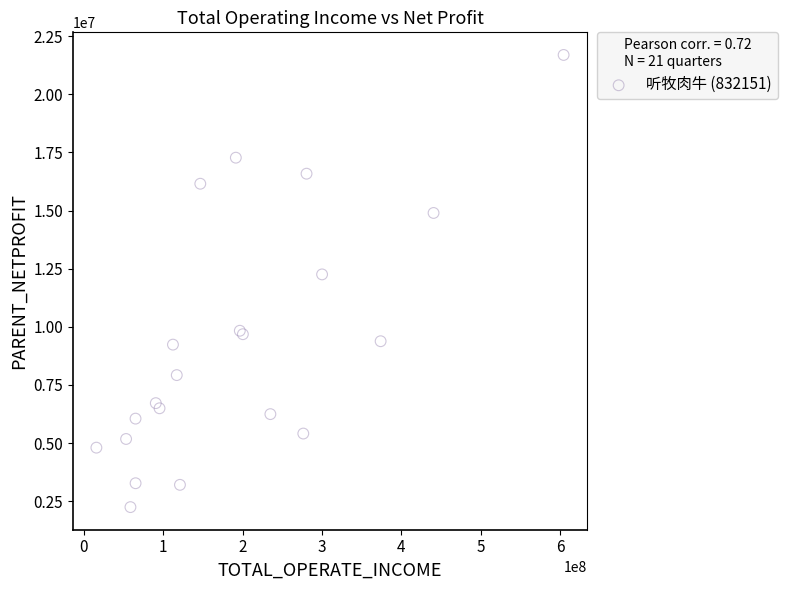

What Y value in the scatter plot is closest to 11967011?

12252162.0